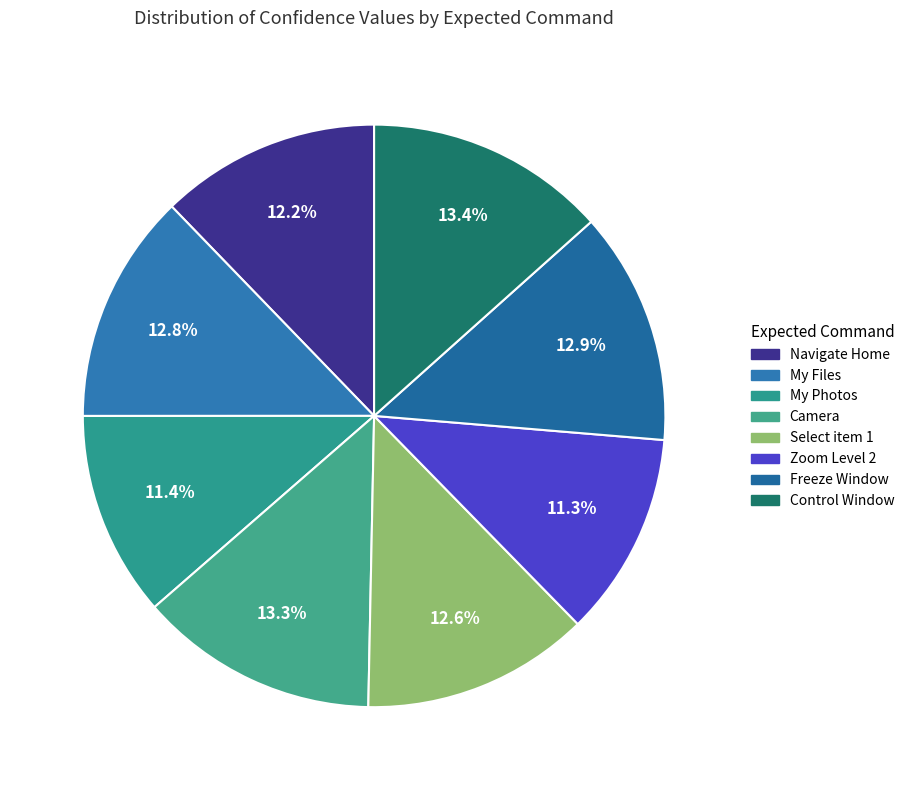

Which has a higher value, Select item 1 or Control Window?

Control Window